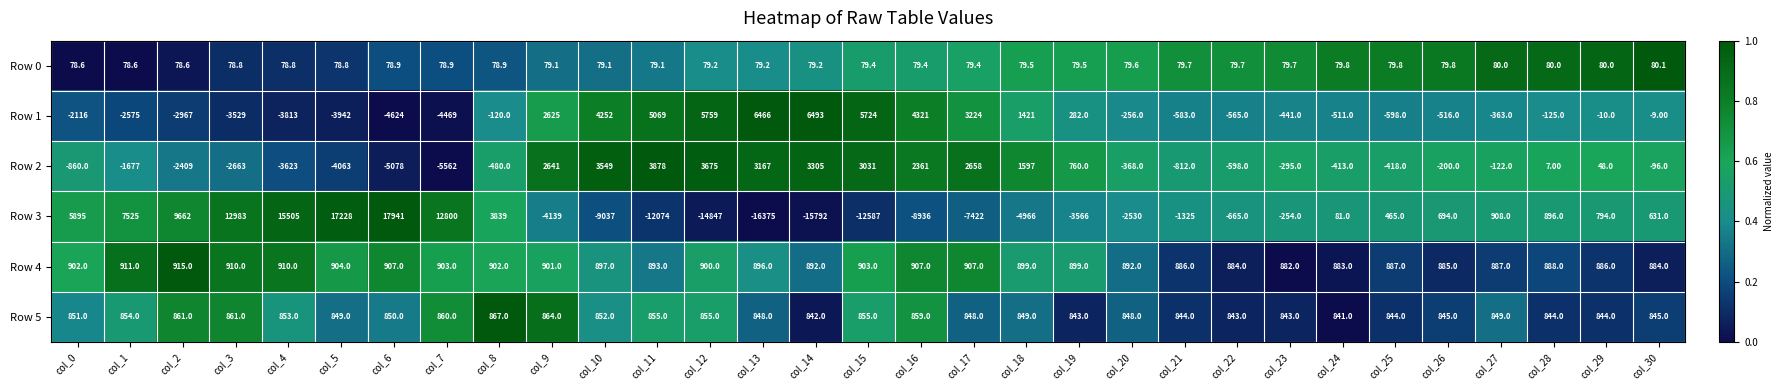

Count the number of categories in the chart.

31